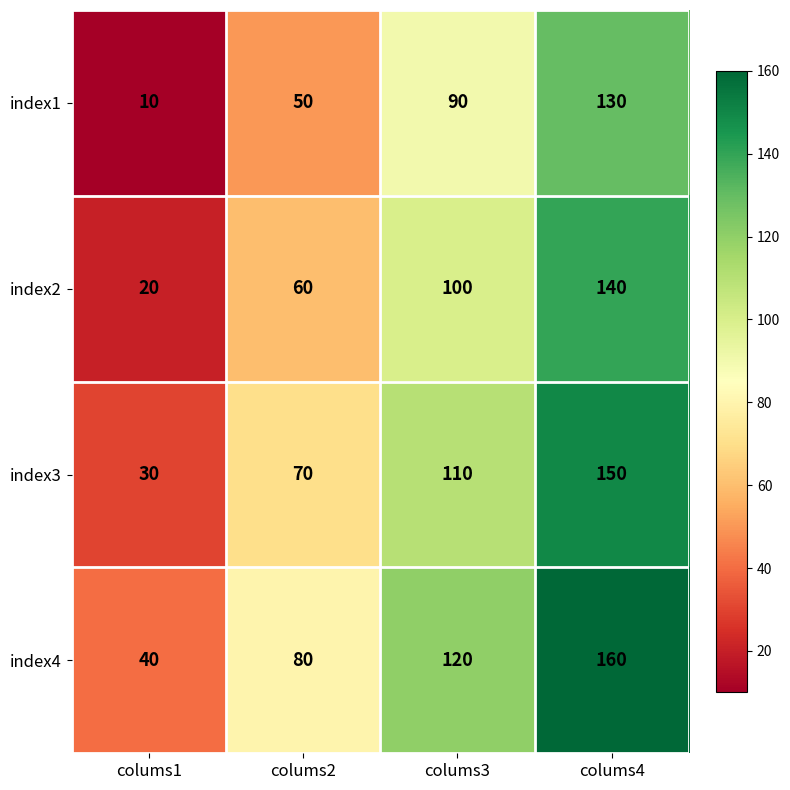

What is the sum of all index3 values?

360